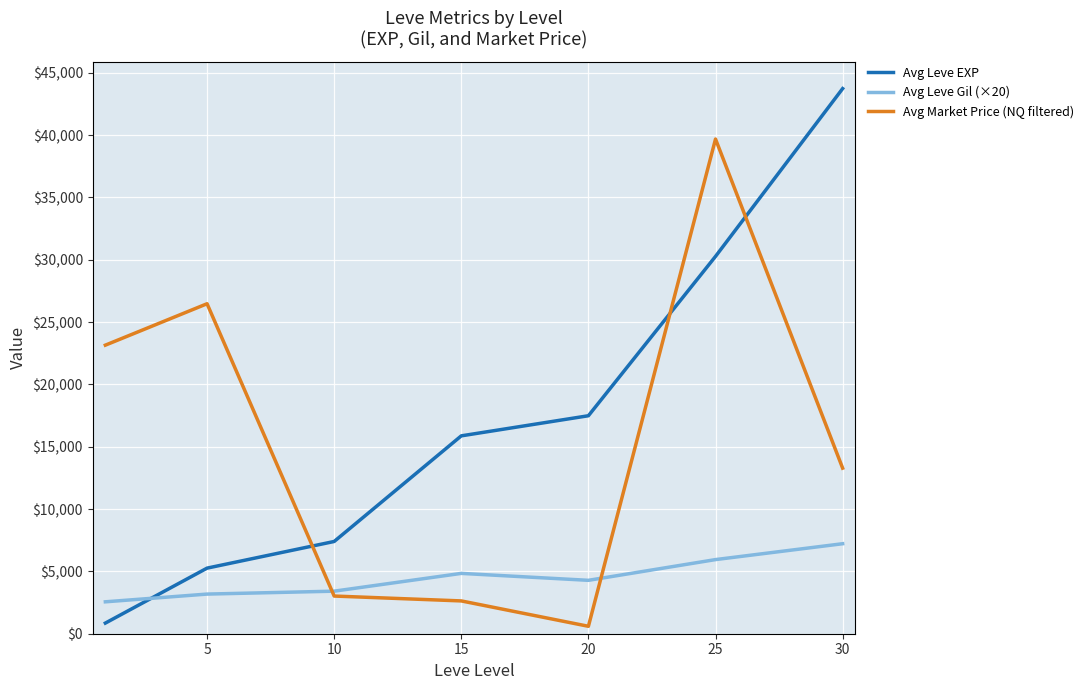

Reading right to left, transcribe all the data shown in this chart.

Avg Leve EXP: 43730.0	30270.0	17486.7	15873.3	7400.0	5261.7	853.3
Avg Leve Gil (×20): 7220.0	5946.7	4283.3	4840.0	3413.3	3180.0	2560.0
Avg Market Price (NQ filtered): 13282.0	39682.8	596.6	2631.6	3022.3	26471.2	23149.0